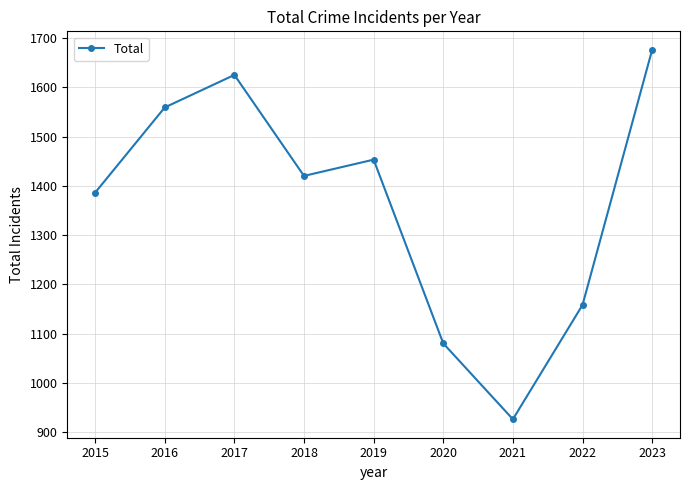

At which category does the data reach its first local valley?

2018